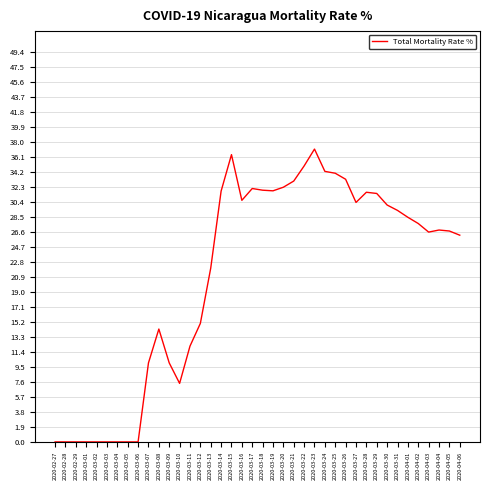

Does the chart have visible grid lines?

Yes